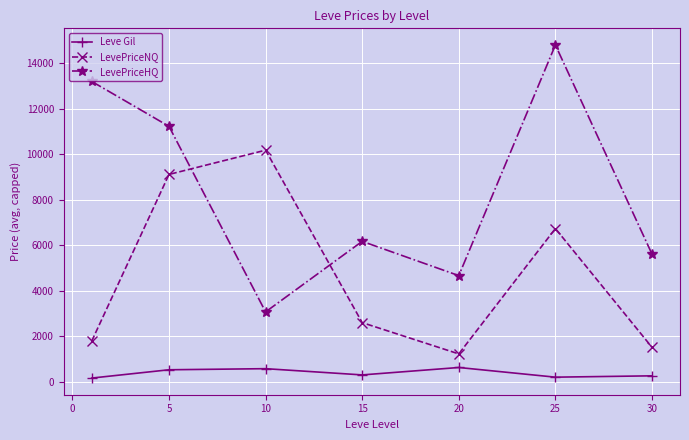

What is the average value of the LevePriceHQ series?

8398.2